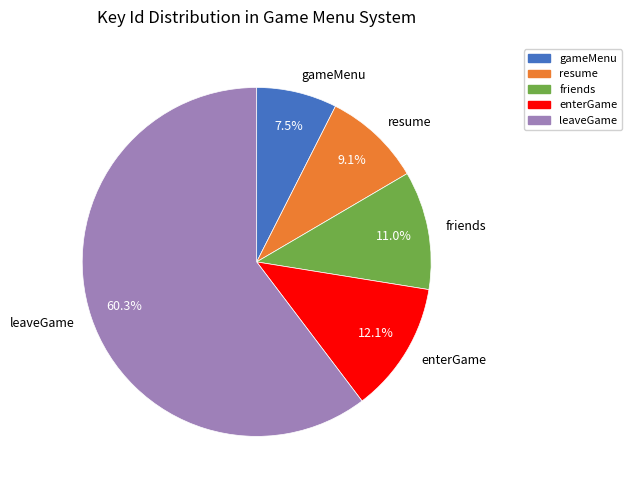

Which has a higher value, resume or enterGame?

enterGame